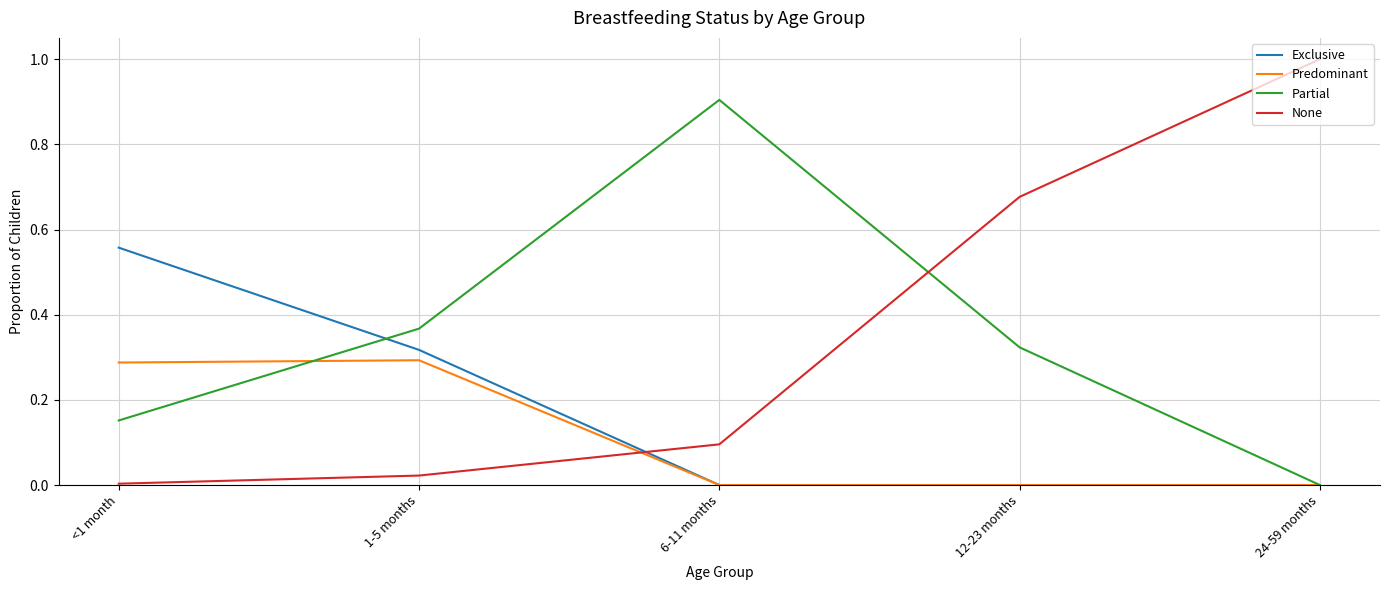

Which label corresponds to the largest value in the chart?

24-59 months